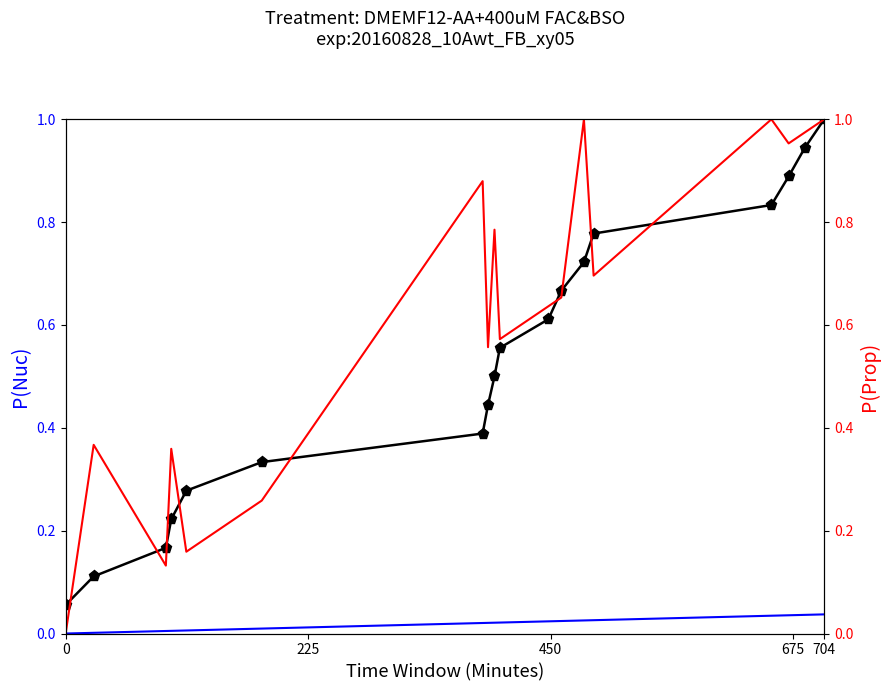

What is the greatest value displayed?

1.0